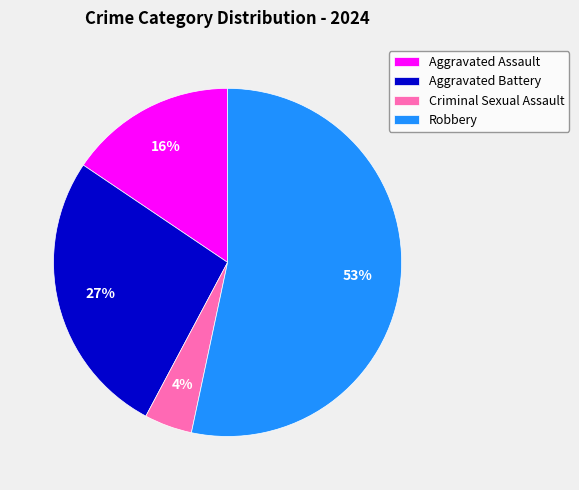

How many slices are in this pie chart?

4